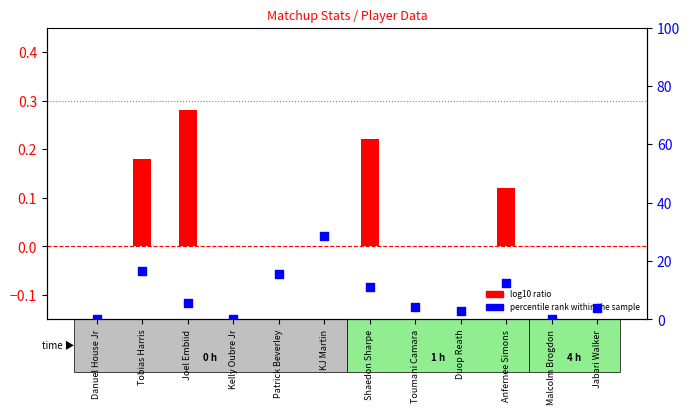

Which series reaches the minimum Y coordinate?

log10 ratio